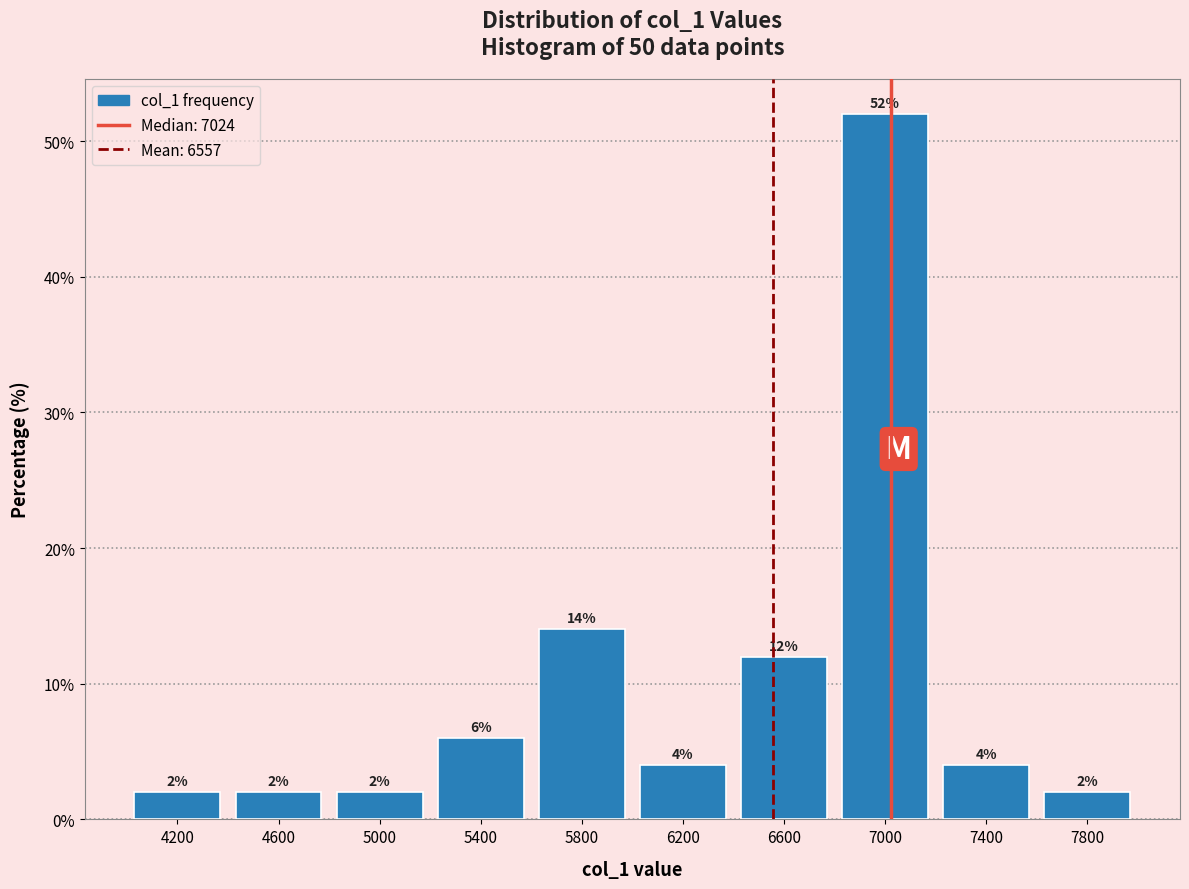

Reading left to right, transcribe this chart: for each bar, give the range it covers on the x-axis and its height.

4000 to 4400: 2
4400 to 4800: 2
4800 to 5200: 2
5200 to 5600: 6
5600 to 6000: 14
6000 to 6400: 4
6400 to 6800: 12
6800 to 7200: 52
7200 to 7600: 4
7600 to 8000: 2